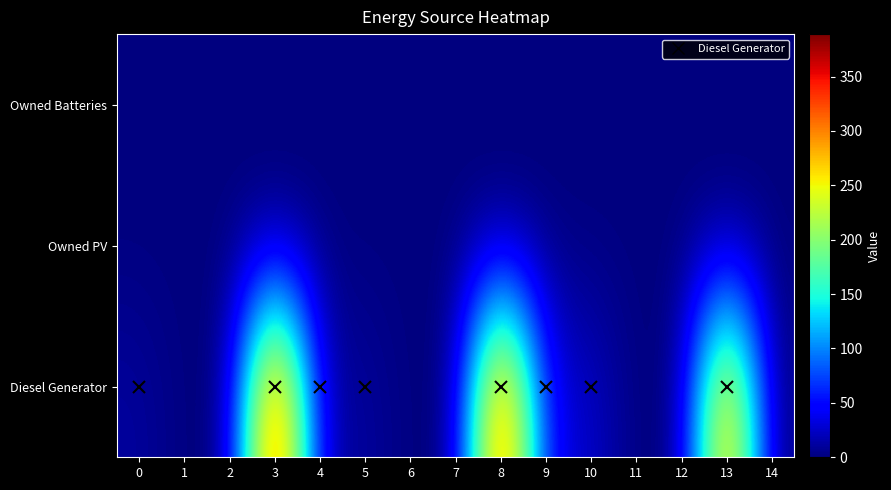

How many data points does each series have?

15